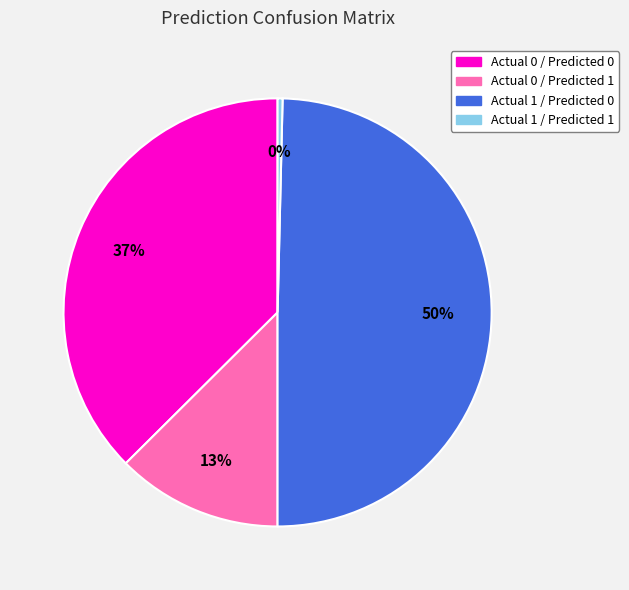

Is the sum of Actual 0 / Predicted 0 and Actual 1 / Predicted 0 greater than half?

Yes